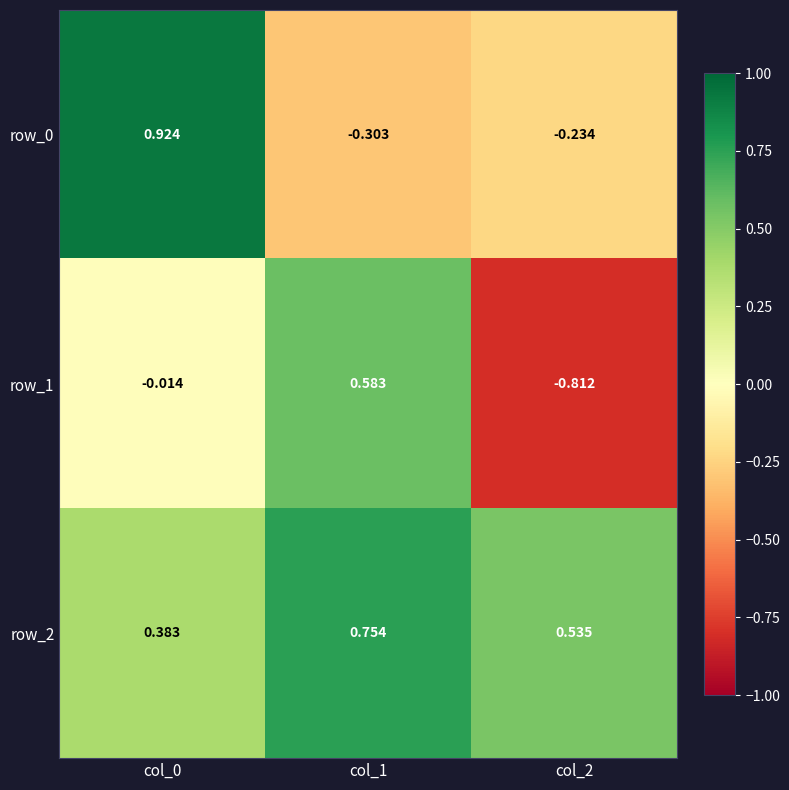

Is the value of row_1 at col_1 greater than the value of row_2 at col_2?

Yes